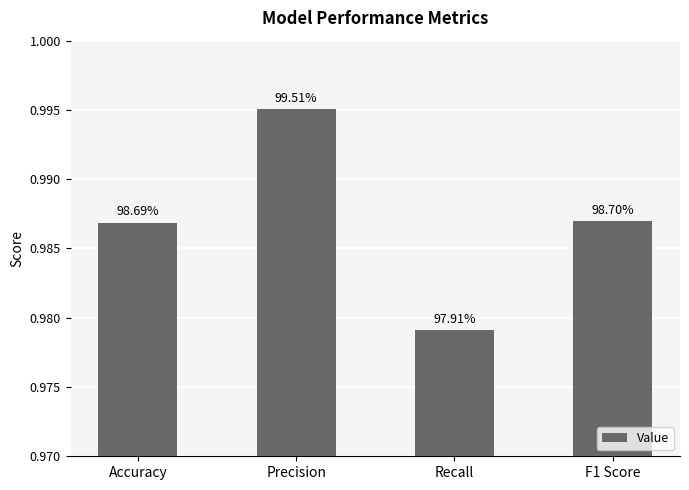

Are the bars horizontal?

No